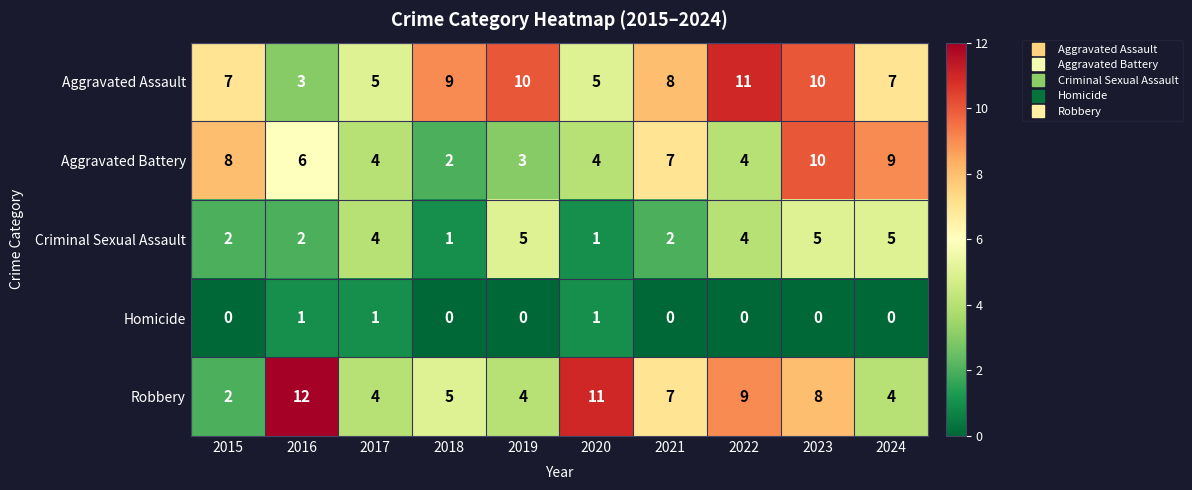

True or false: Aggravated Battery has a value of 3 at 2016.

False